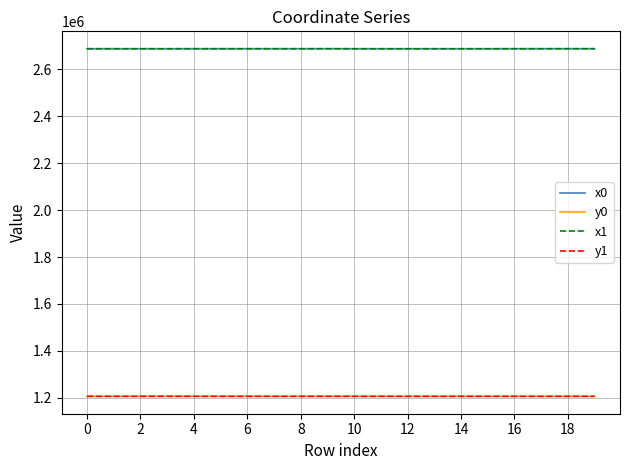

True or false: x0 and y0 cross at least once.

False